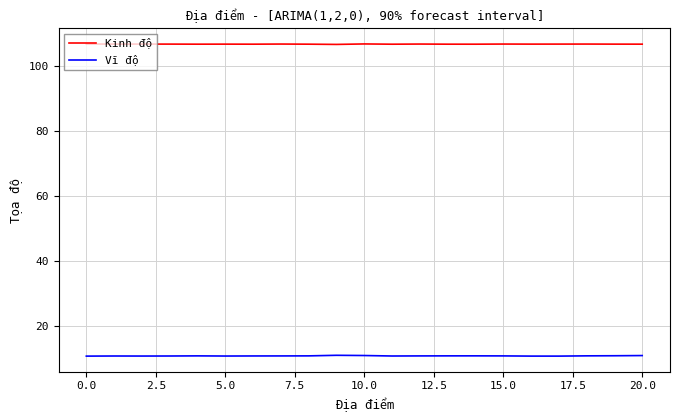

Which series has the largest range (max minus min)?

Vĩ độ